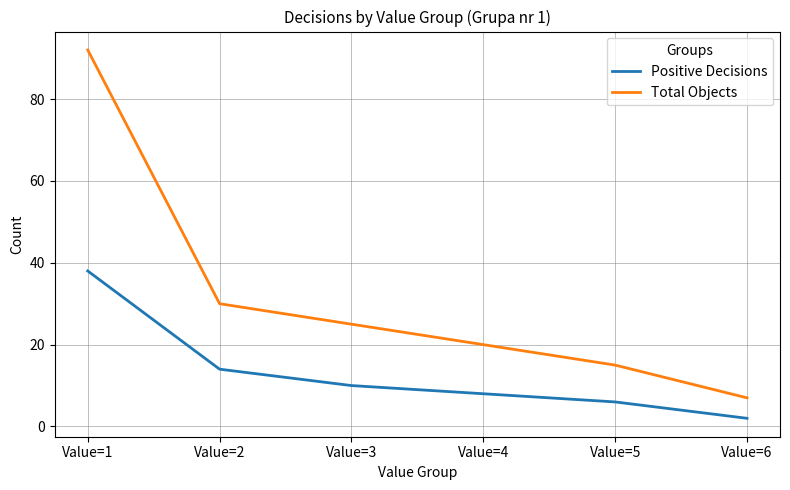

Which series has the widest spread of values?

Total Objects